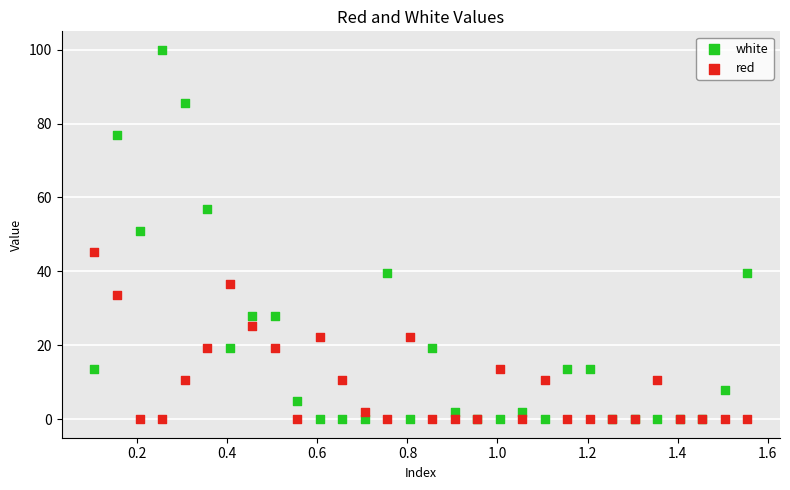

In the white series, what Y value is closest to 49?

51.0